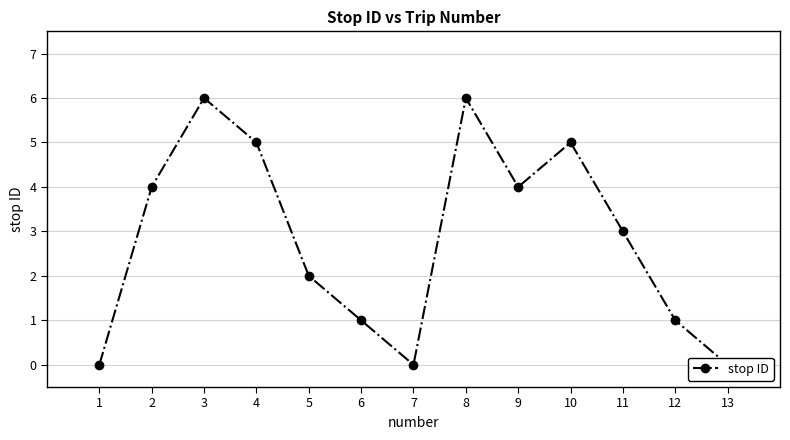

Count the number of categories in the chart.

13